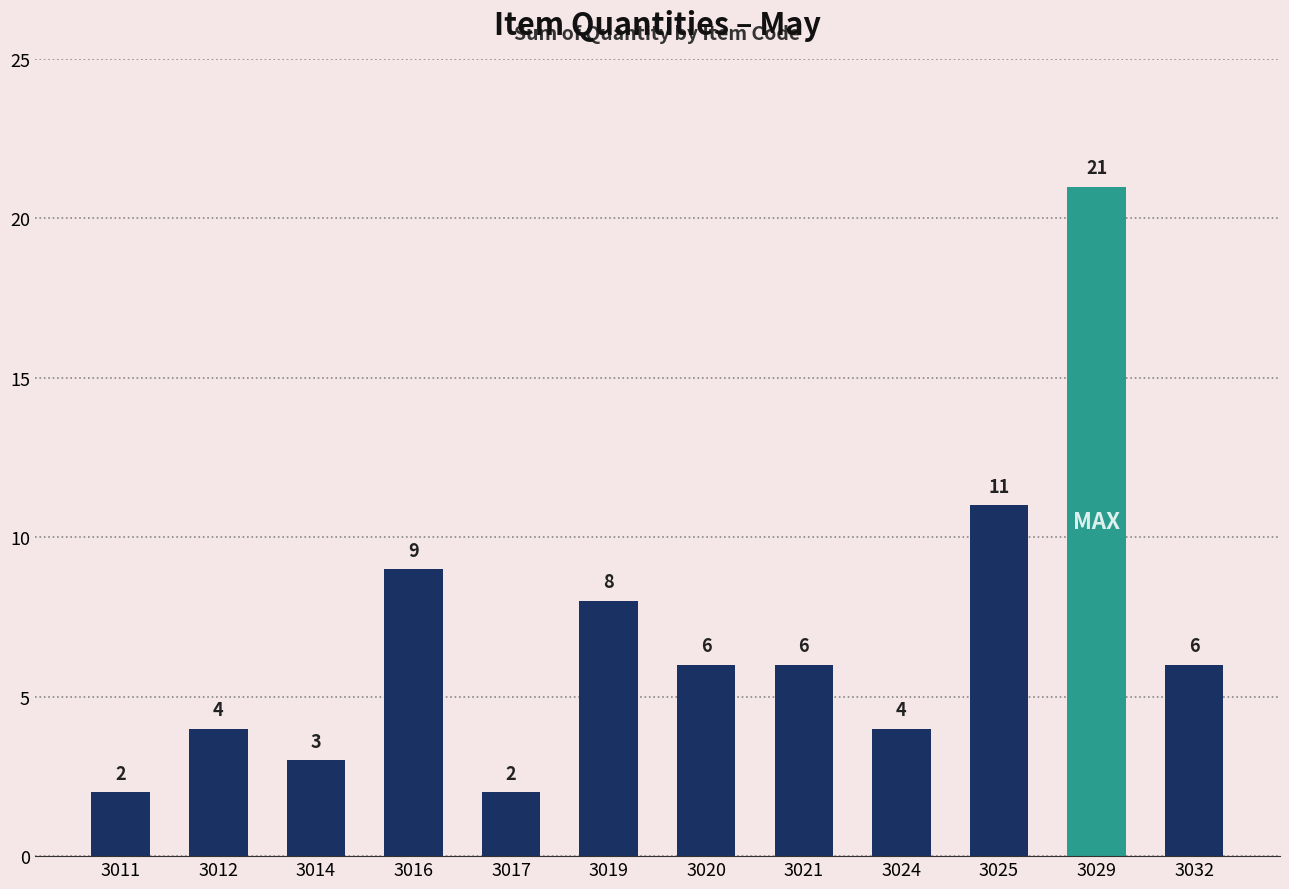

The chart shows a value of 7 at 3024. True or false?

False